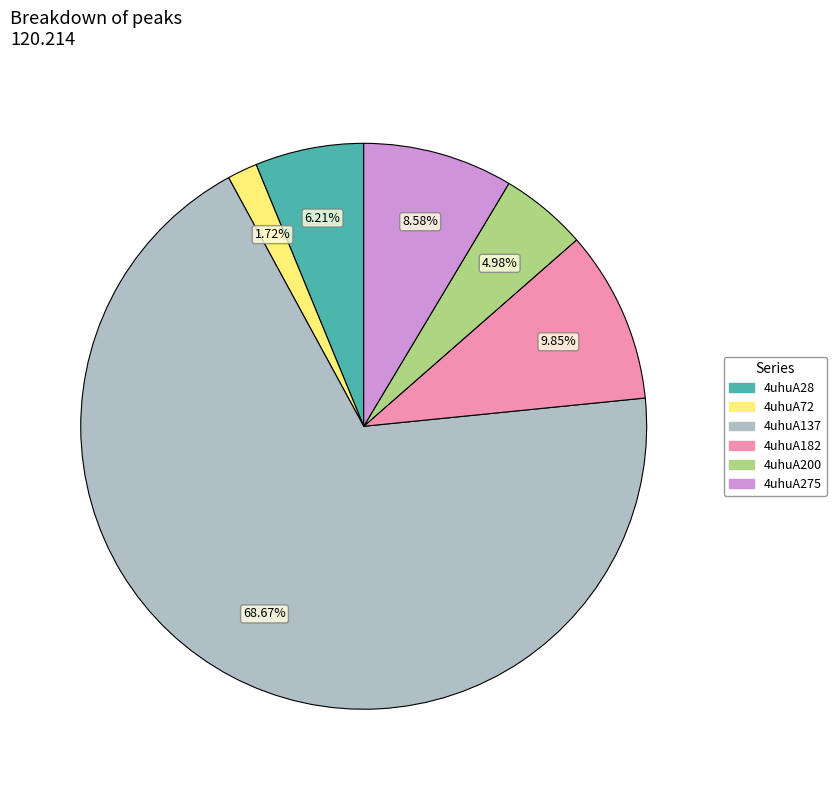

How many segments does this pie chart have?

6